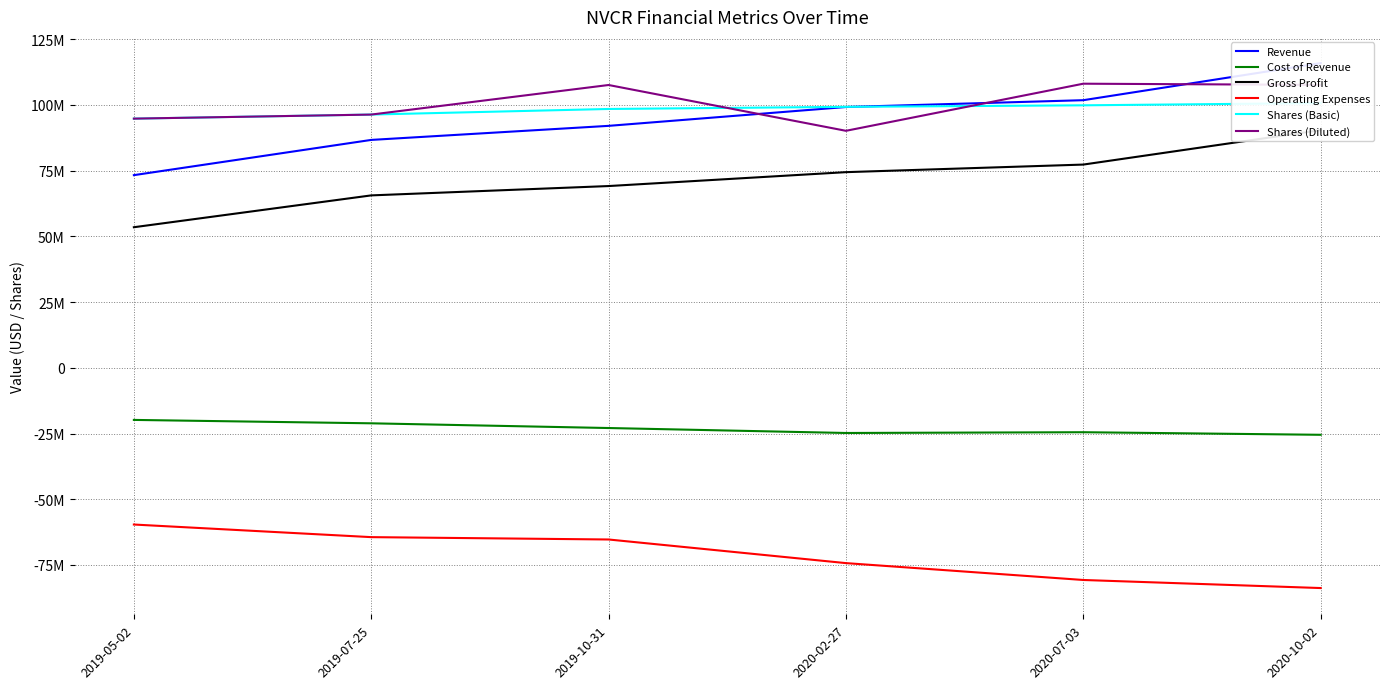

The Cost of Revenue series shows -24496000 at 2020-07-03. True or false?

True